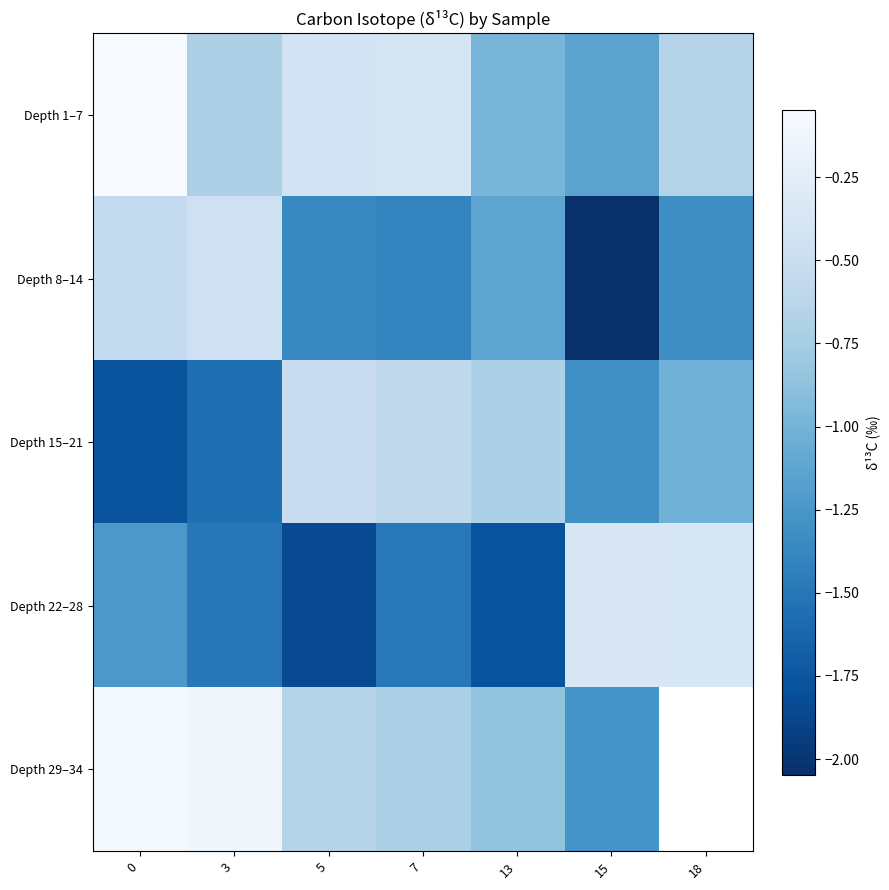

What is the average value of the Depth 22–28 series?

-1.2